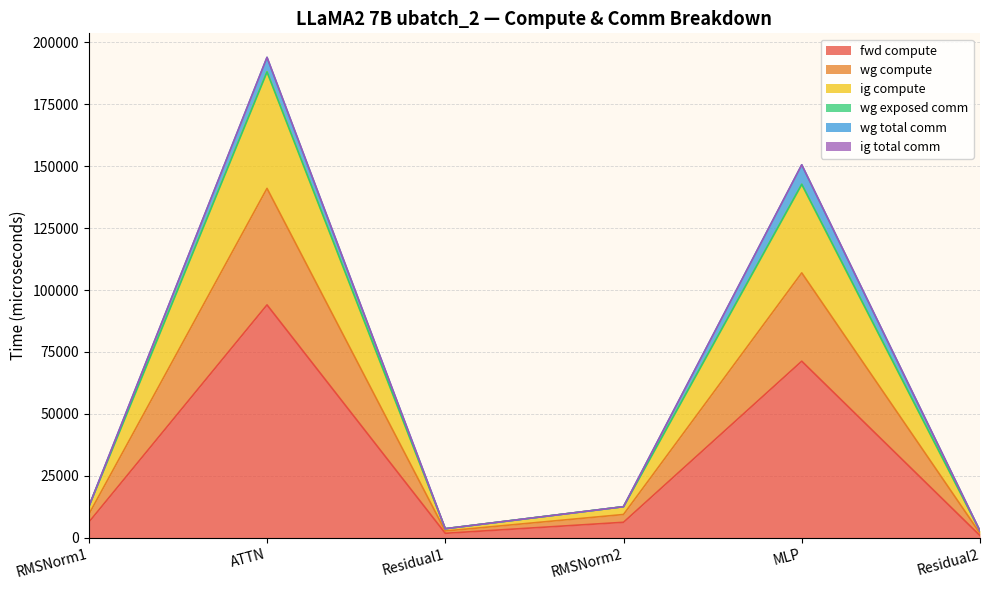

The value of fwd compute at ATTN is 93996.5. True or false?

True